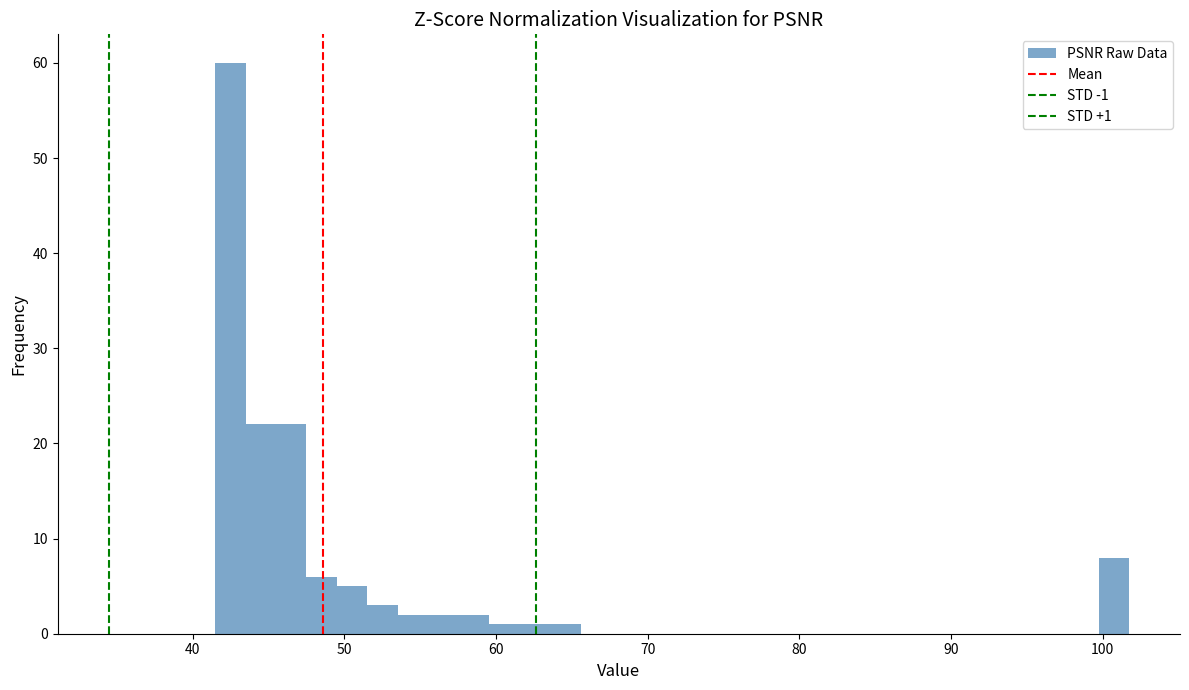

Read against the x-axis, roughly where is the centre of the tallest bar?

42